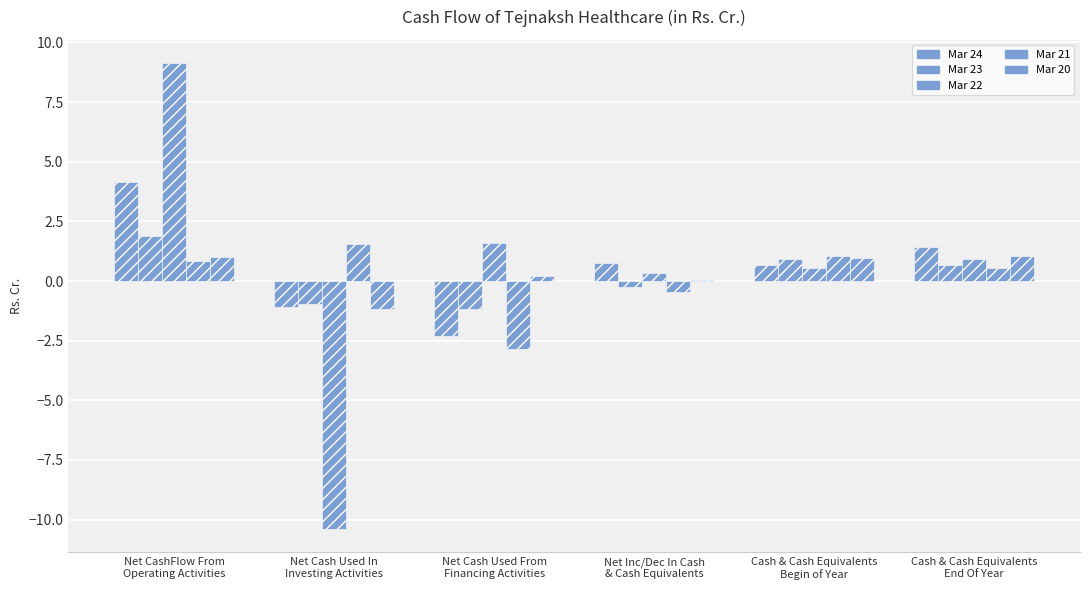

Are the bars grouped side by side (vs. stacked)?

Yes